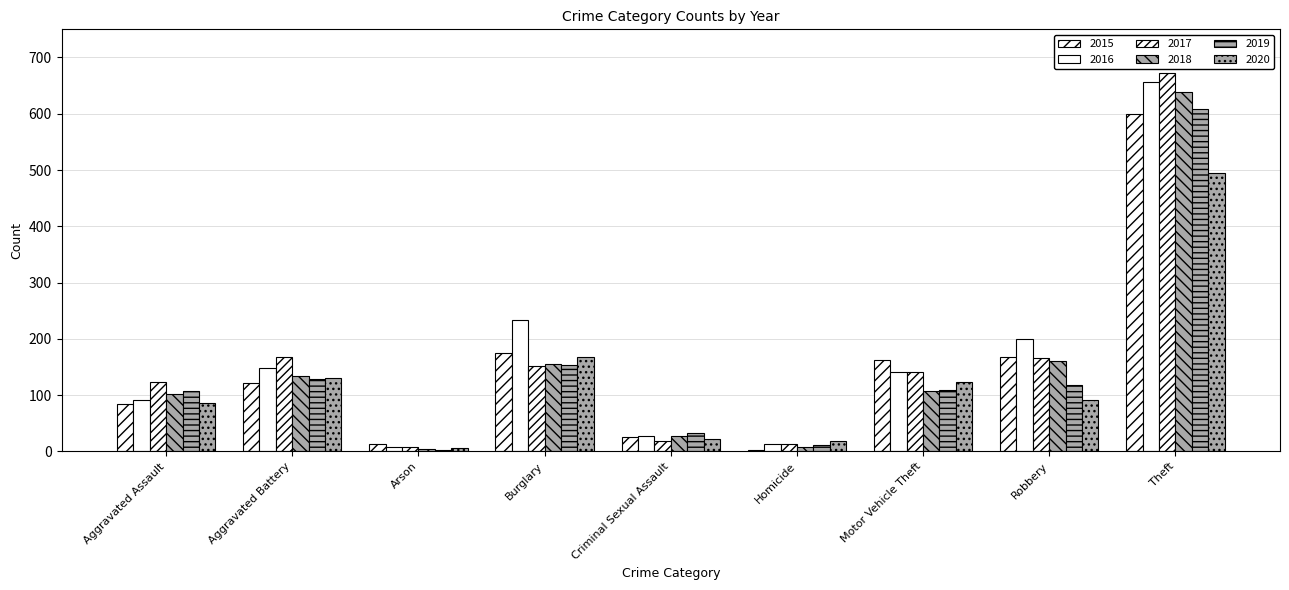

What is the sum of all 2017 values?

1462